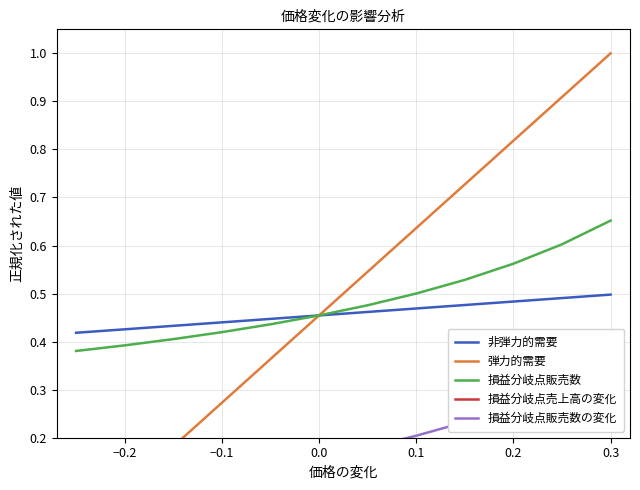

True or false: 損益分岐点販売数 has a value of 0.1 at −0.2.

False